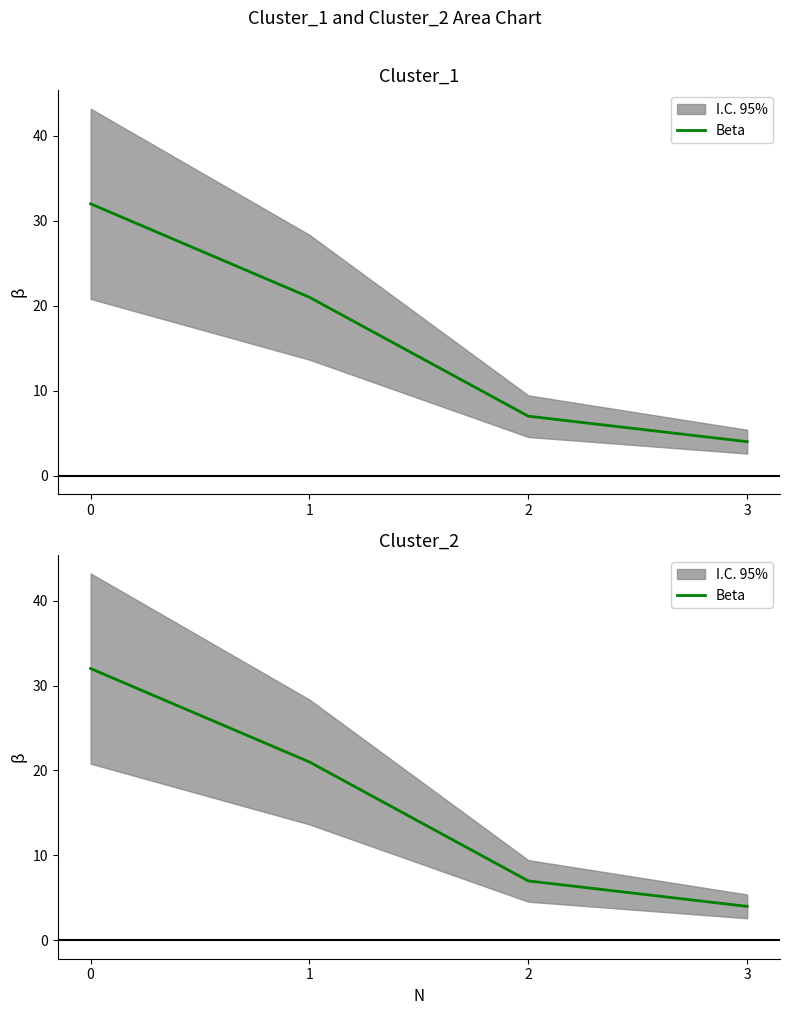

How many data points are above 21?

1